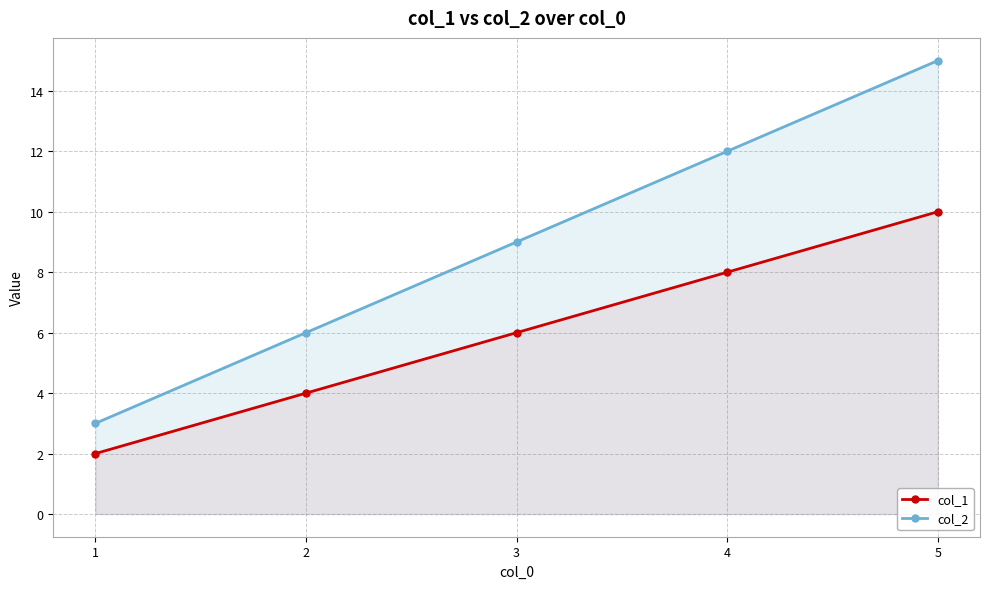

True or false: col_1 and col_2 intersect in this chart.

False